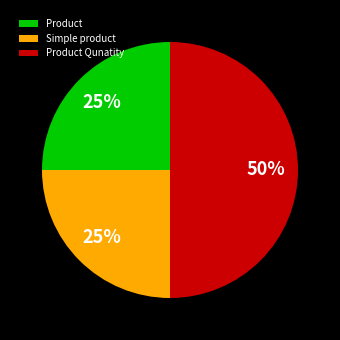

Count the number of slices in the pie.

3